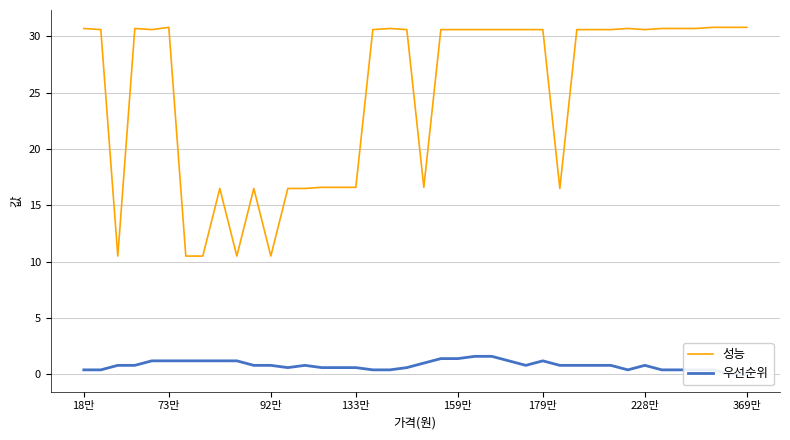

Where does the 성능 series first go above 30?

18만